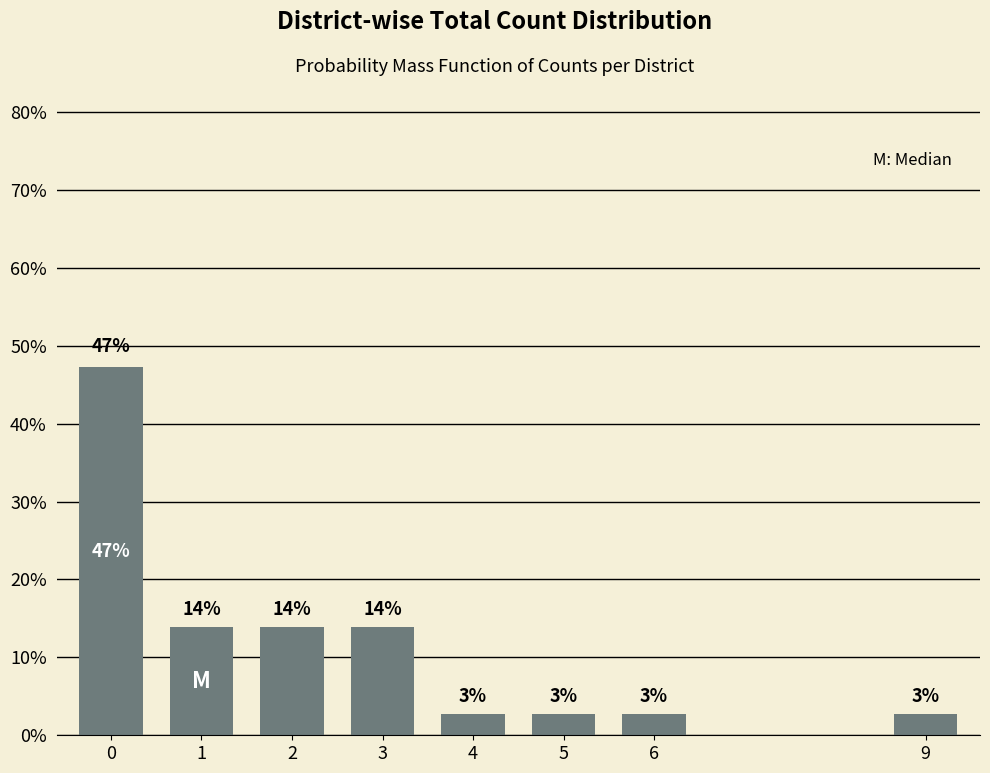

Does the chart contain any negative values?

No